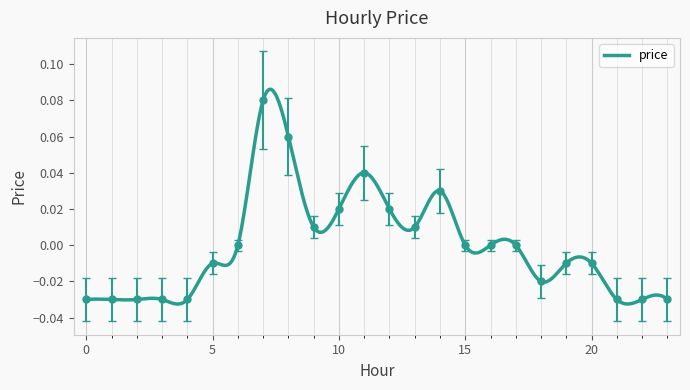

The chart shows a value of -0.0 at 21. True or false?

False